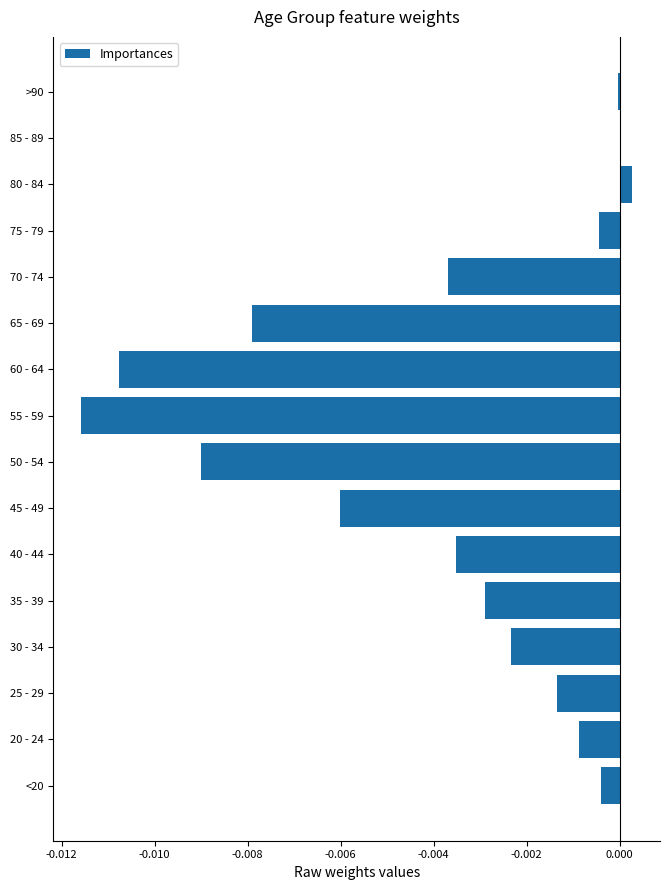

How many data points does each series have?

16